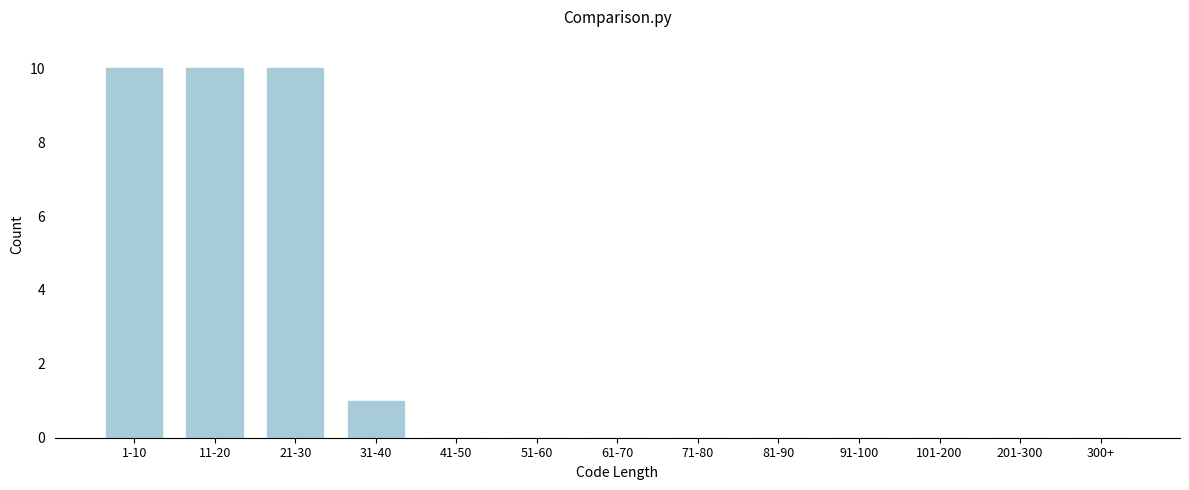

Reading left to right, list all the values displayed in this chart.

1-10=10	11-20=10	21-30=10	31-40=1	41-50=0	51-60=0	61-70=0	71-80=0	81-90=0	91-100=0	101-200=0	201-300=0	300+=0